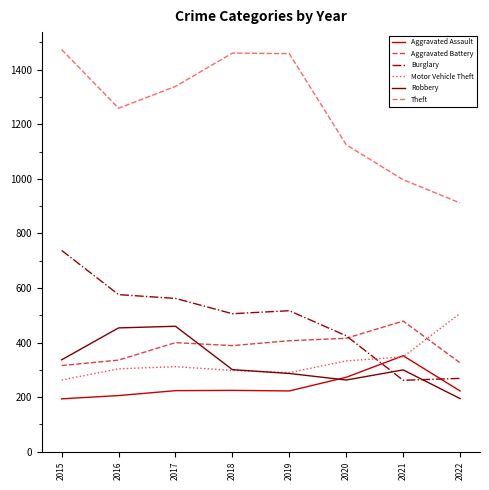

What is the greatest value displayed?

1474